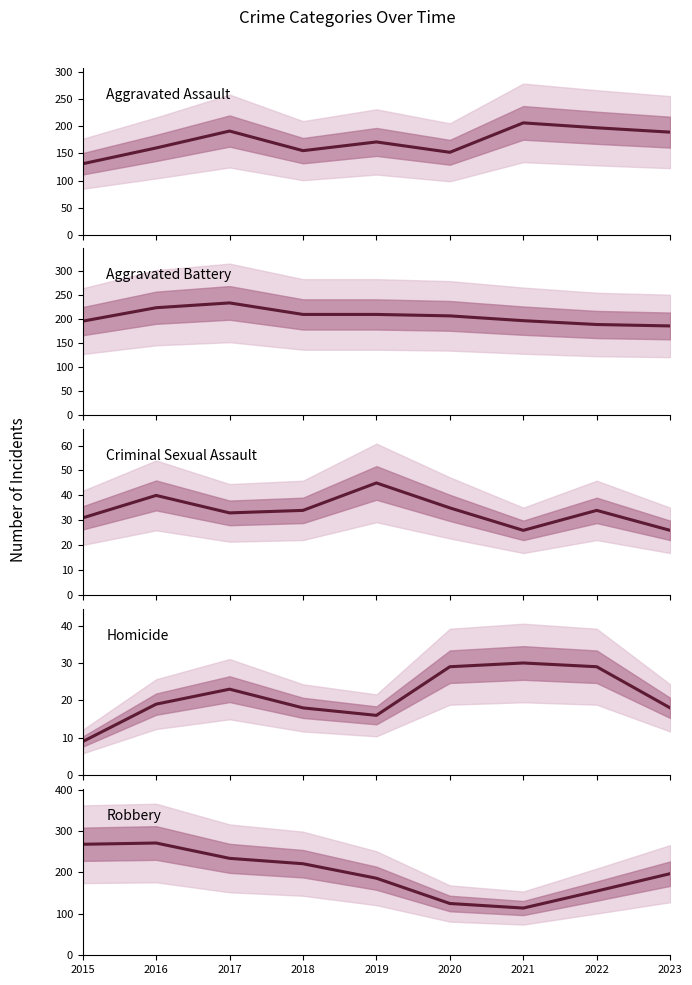

Which series has the largest total across all categories?

Aggravated Battery